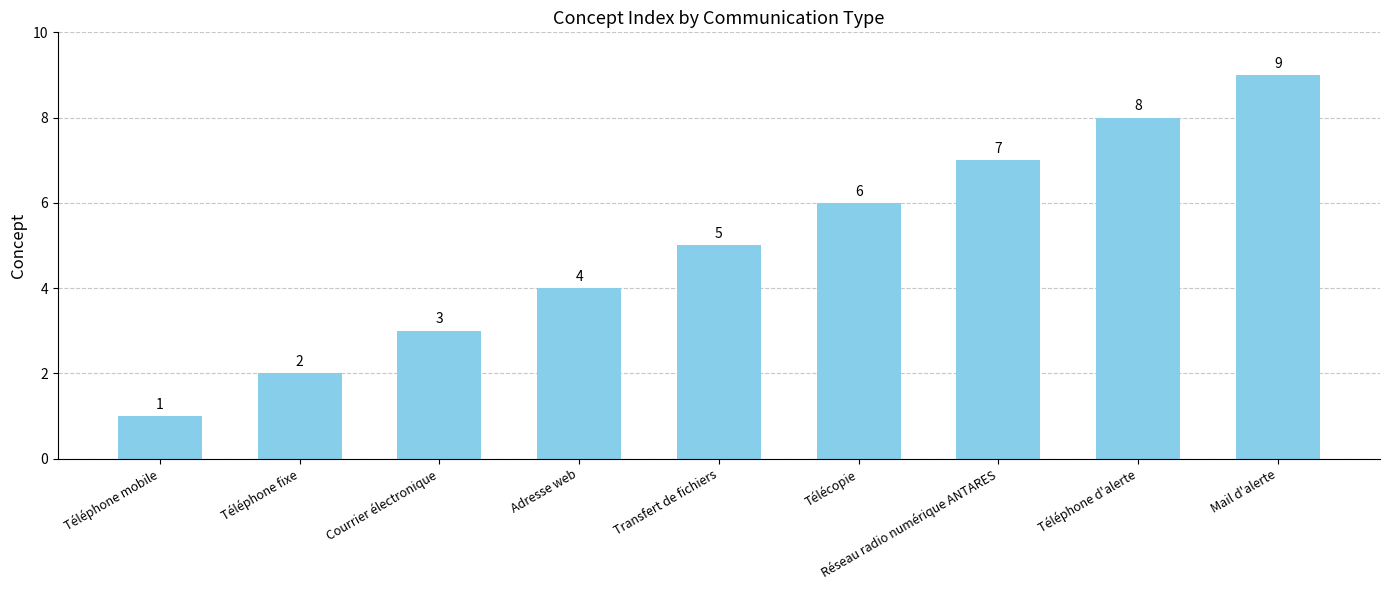

What is the sum of the values at Réseau radio numérique ANTARES and Mail d'alerte?

16